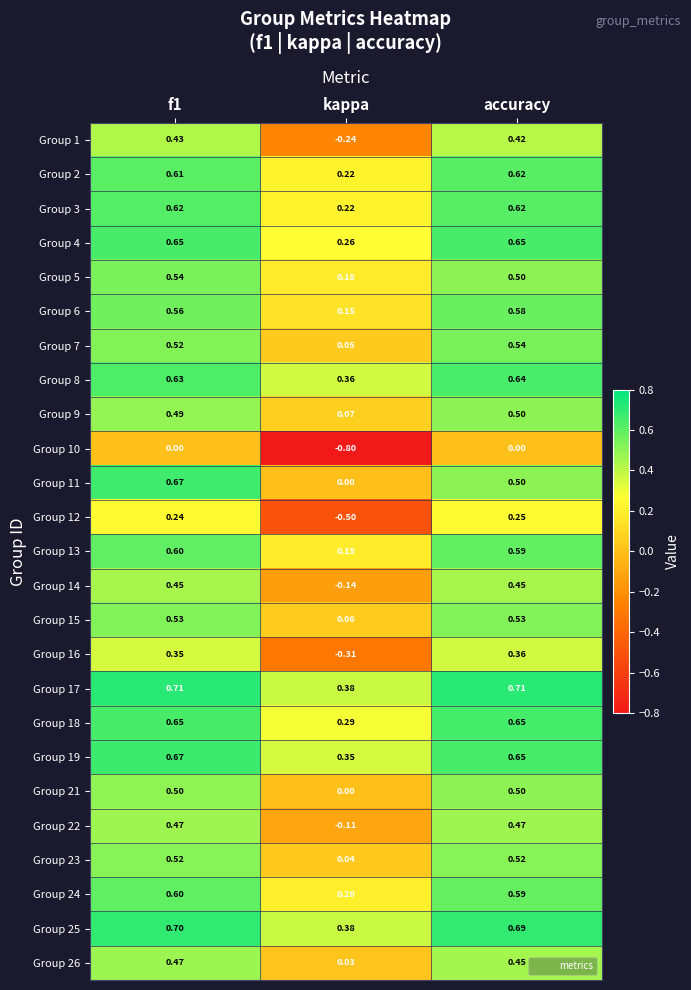

What is the greatest value displayed?

0.7